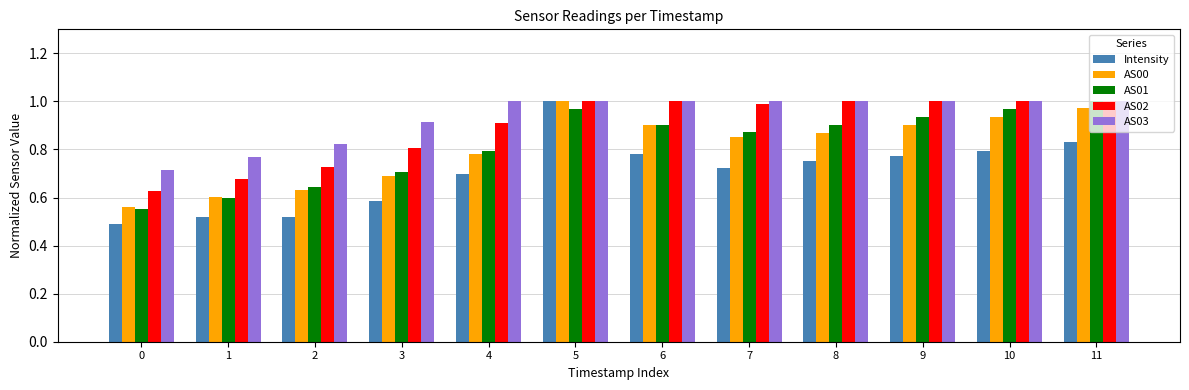

The Intensity series shows 0.3 at 1. True or false?

False